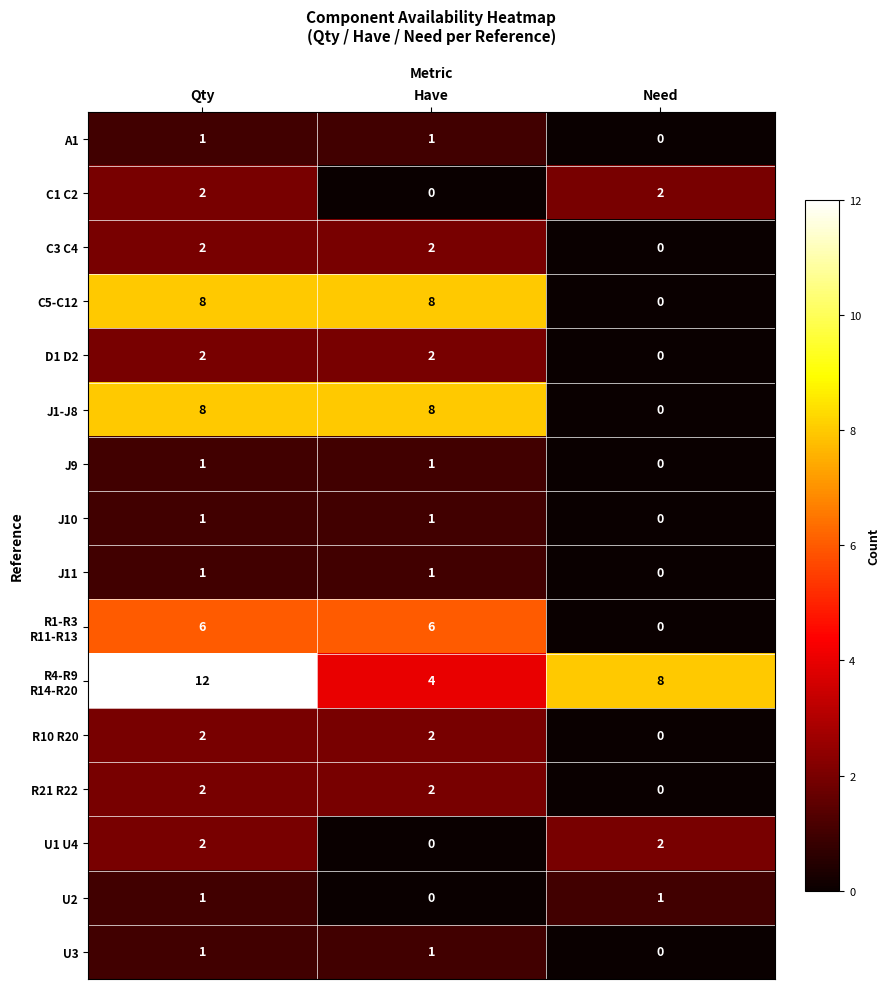

How many C3 C4 values are between 0 and 2?

3